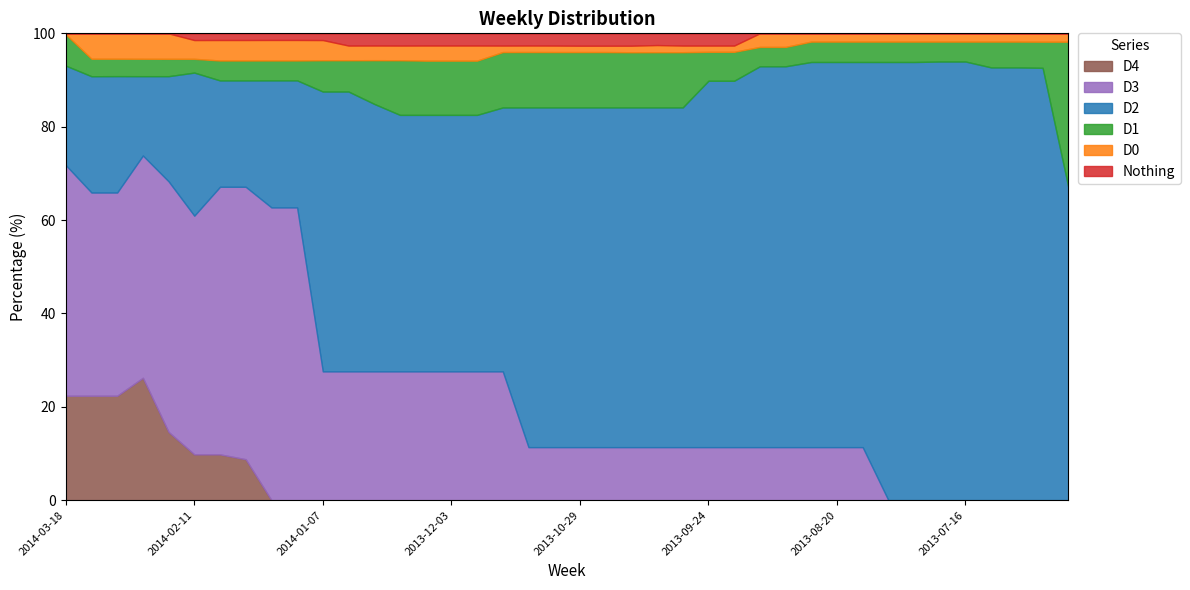

True or false: D1 has more than 0 points higher than both neighbors.

True